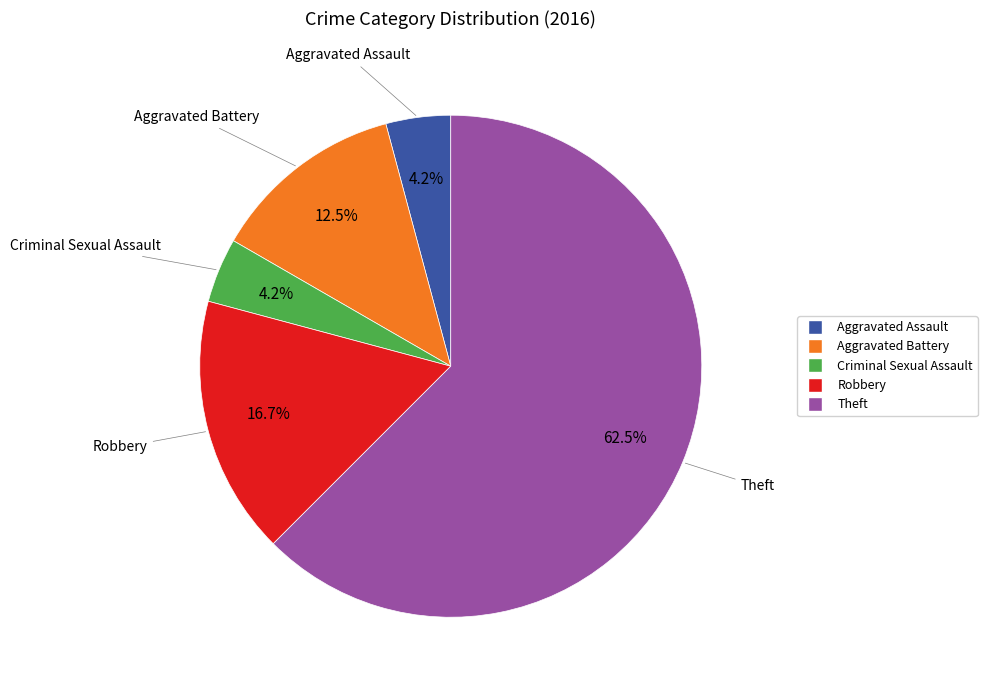

To the nearest percent, what is the average slice percentage?

20%